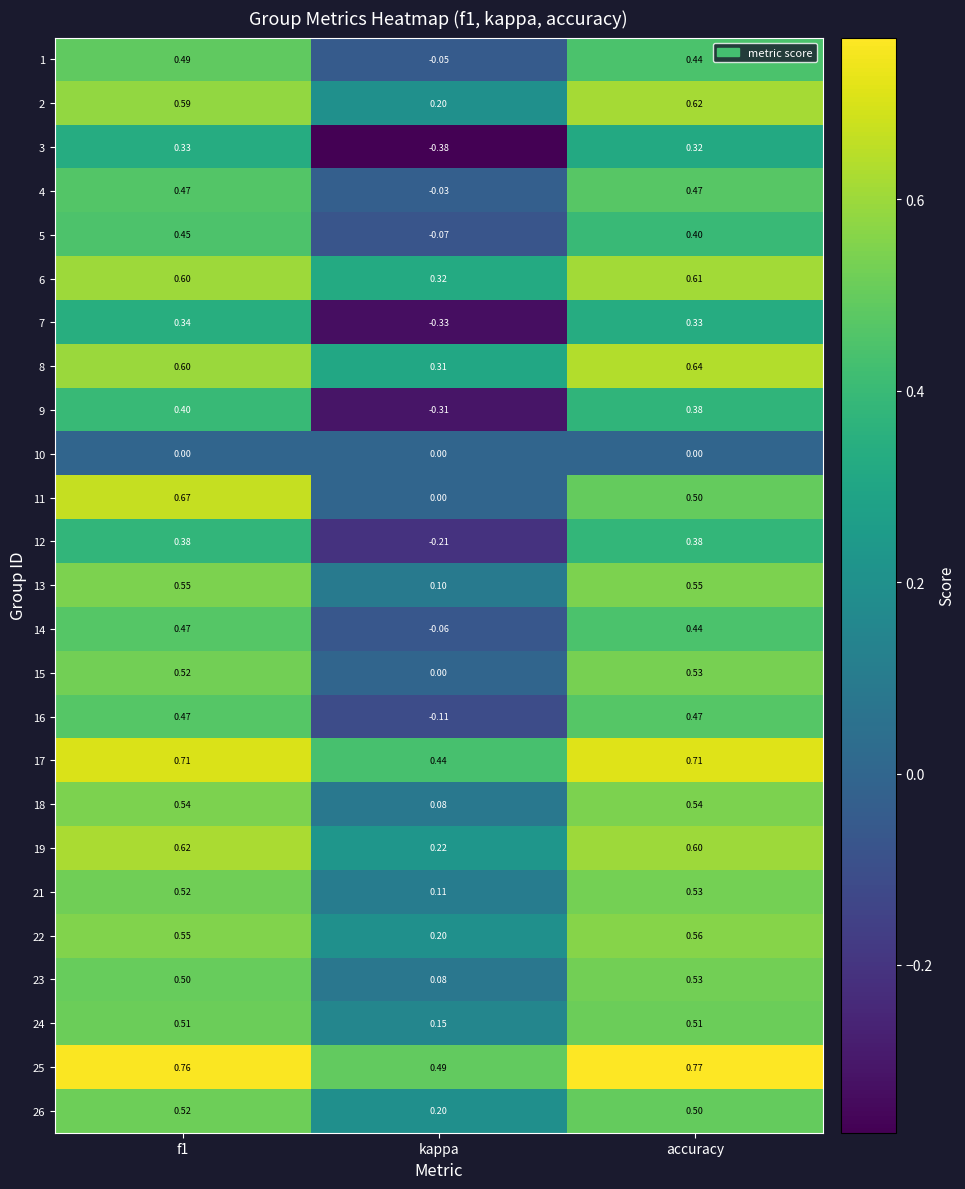

Which label corresponds to the smallest value in the chart?

kappa